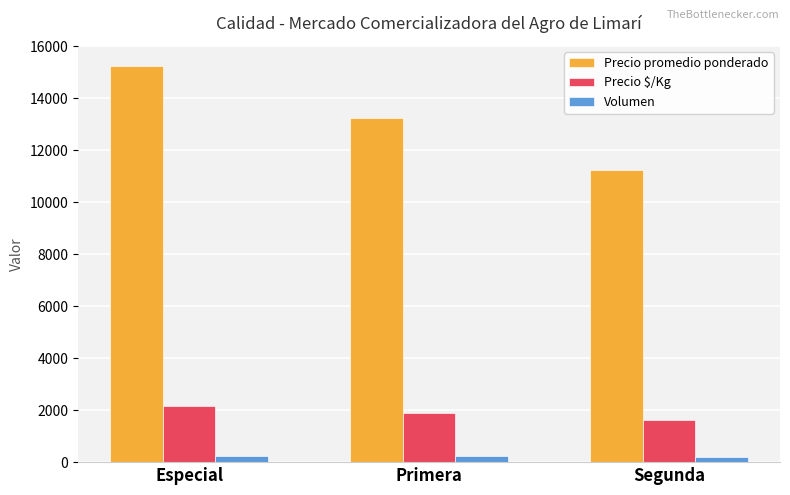

At which label is Precio $/Kg closest to 1893?

Primera